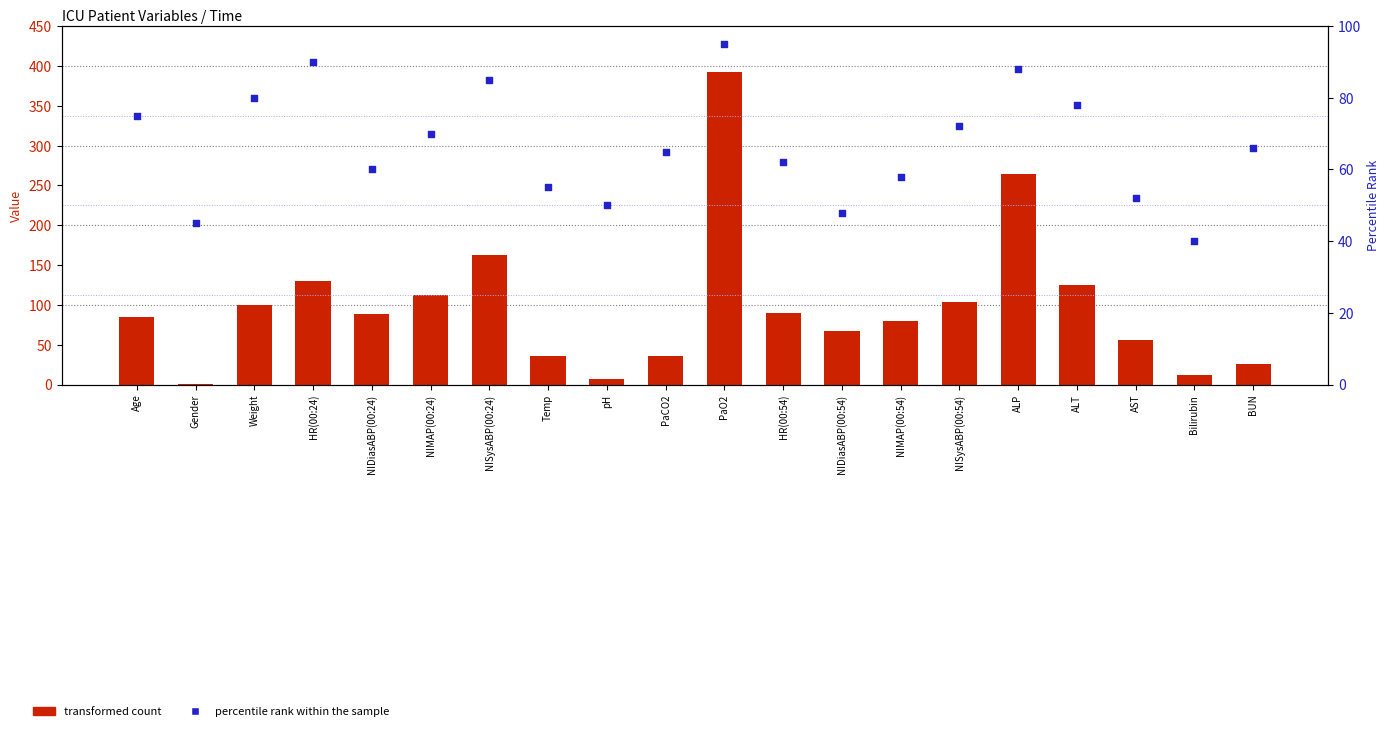

Which series has the largest total across all categories?

transformed count